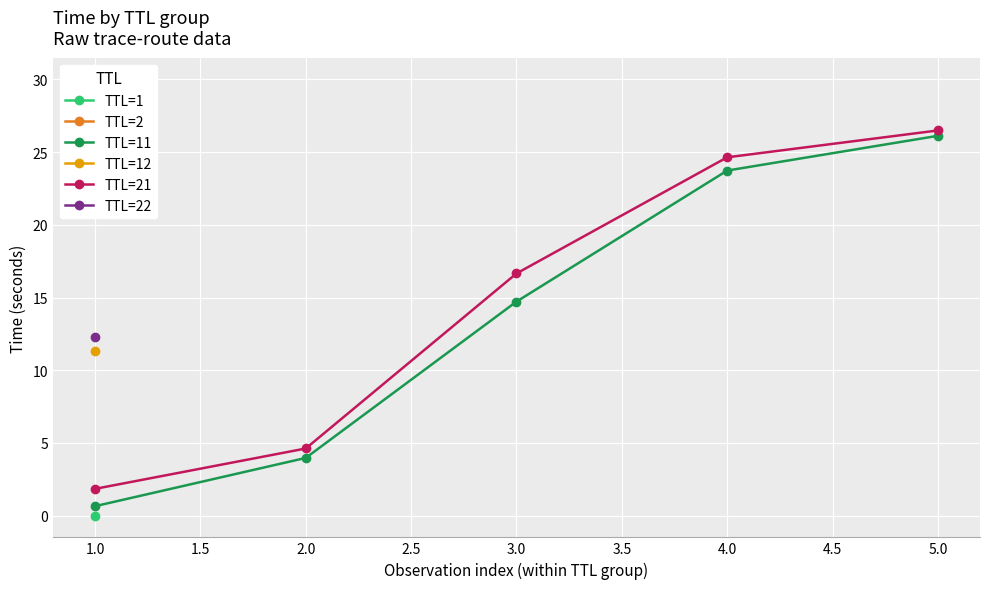

True or false: TTL=11 and TTL=21 intersect in this chart.

False